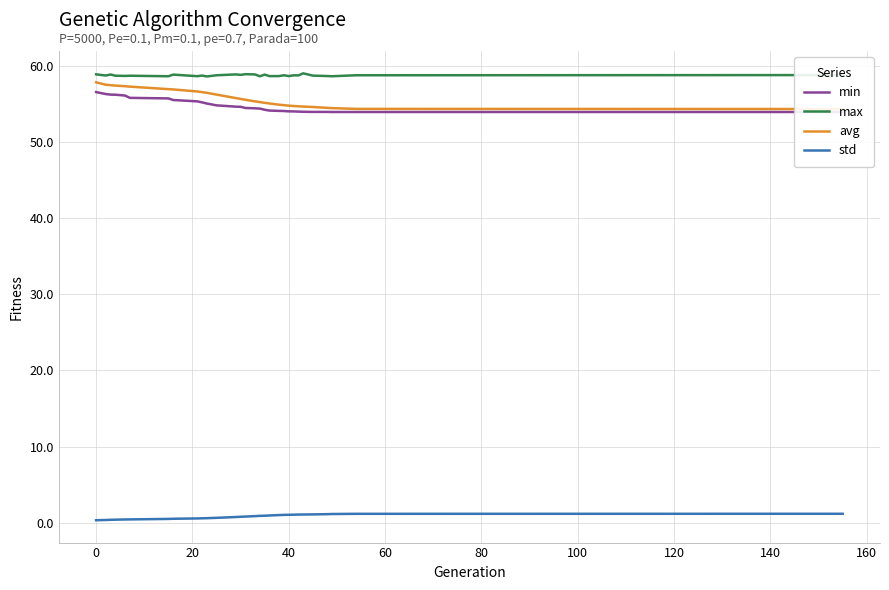

What is the minimum value for min?

53.9